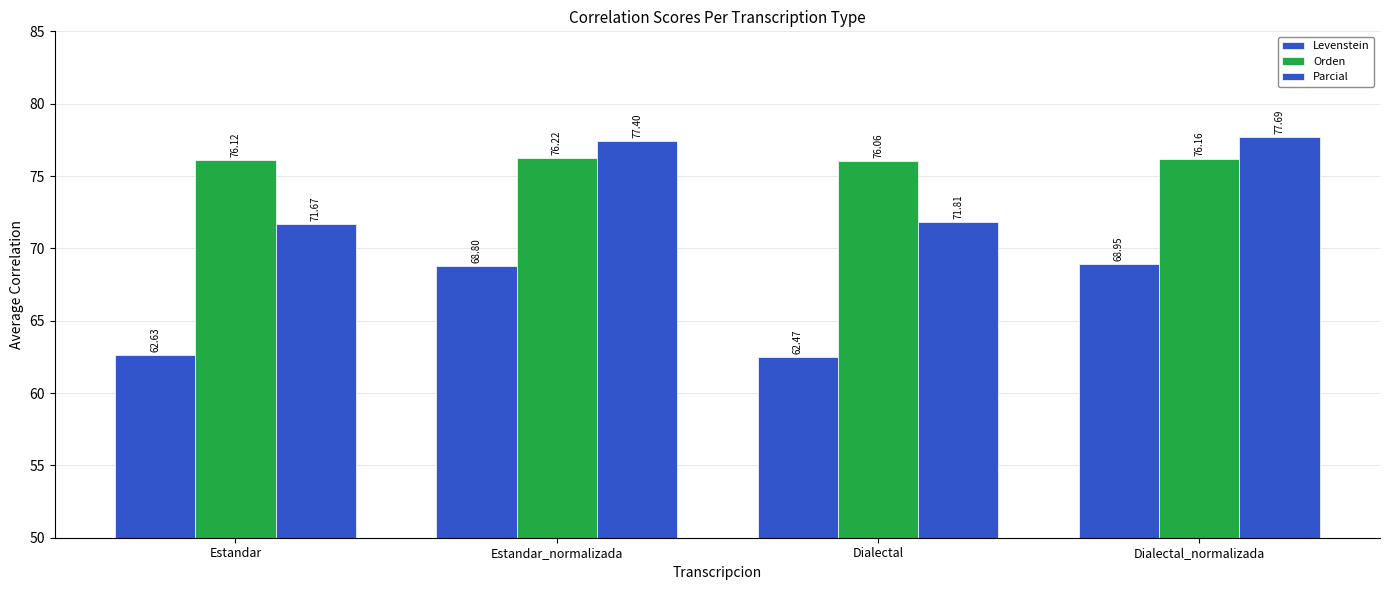

How many categories are shown in the chart?

4